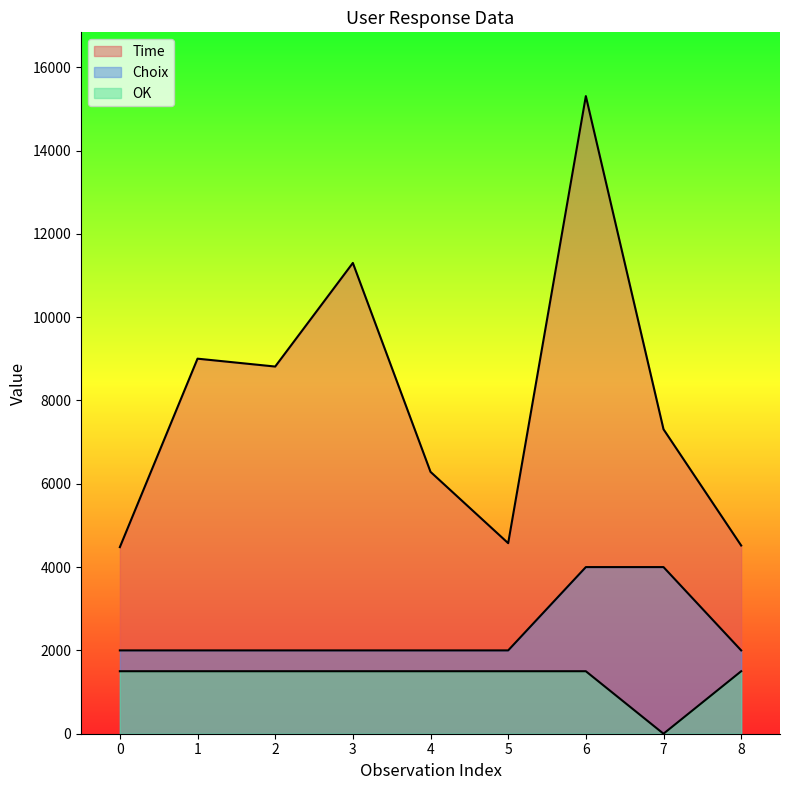

True or false: Time and Choix intersect in this chart.

False